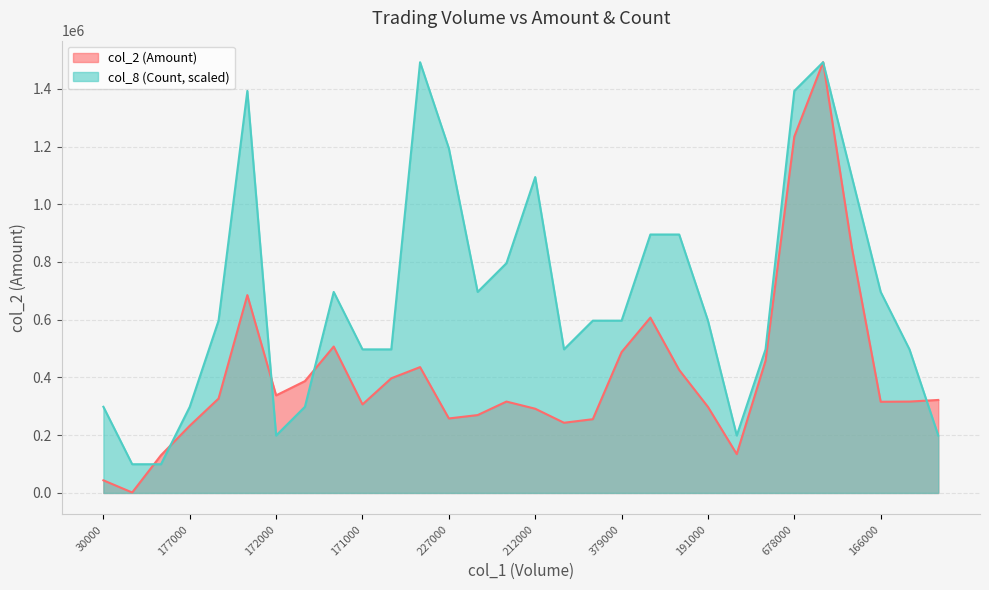

Where is the first local minimum for col_2?

1000